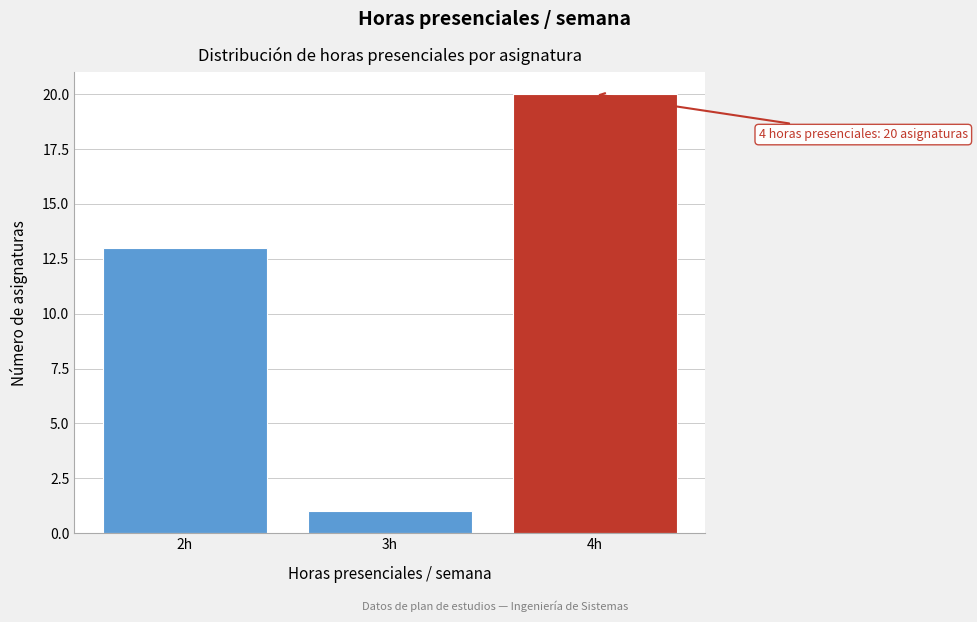

Over which range of the x-axis is the bar tallest?

3.5 to 4.5